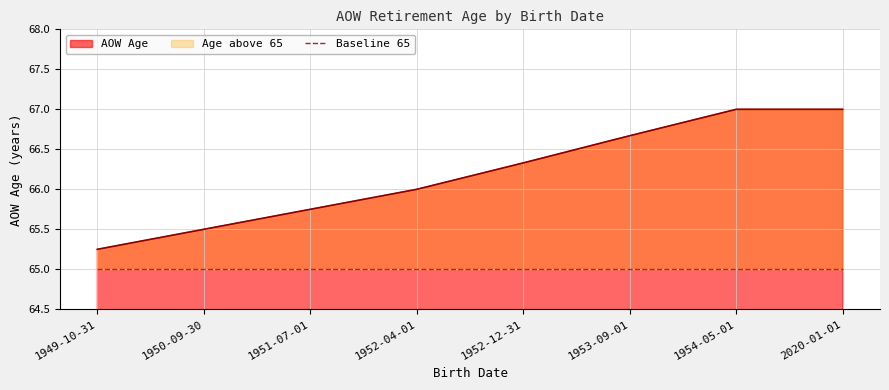

At which label does AOW Age reach its minimum?

1949-10-31